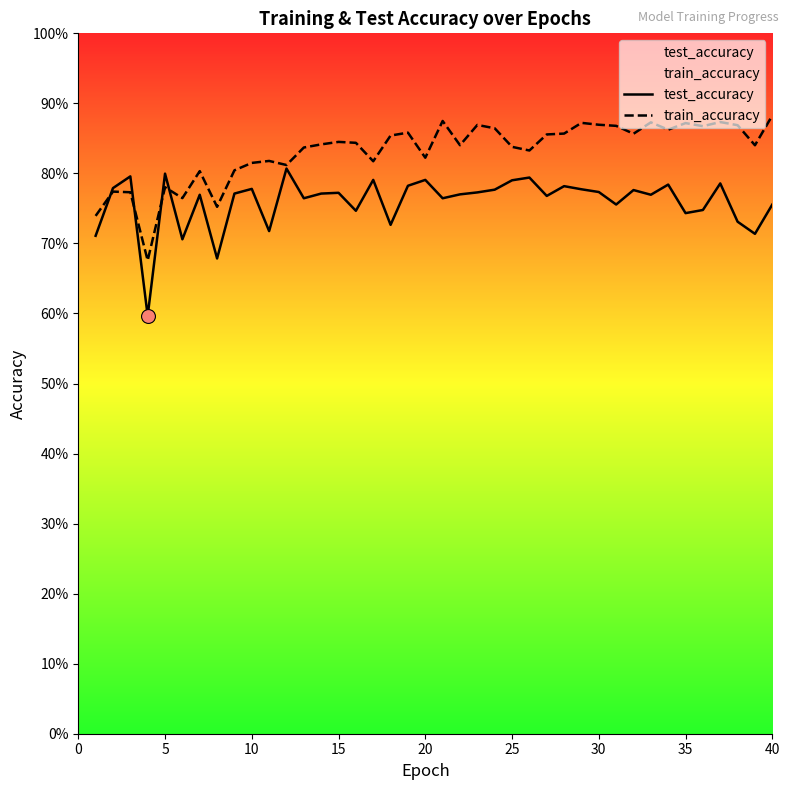

Reading right to left, list all the values displayed in this chart.

test_accuracy: 0.8	0.7	0.7	0.8	0.7	0.7	0.8	0.8	0.8	0.8	0.8	0.8	0.8	0.8	0.8	0.8	0.8	0.8	0.8	0.8	0.8	0.8	0.7	0.8	0.7	0.8	0.8	0.8	0.8	0.7	0.8	0.8	0.7	0.8	0.7	0.8	0.6	0.8	0.8	0.7
train_accuracy: 0.9	0.8	0.9	0.9	0.9	0.9	0.9	0.9	0.9	0.9	0.9	0.9	0.9	0.9	0.8	0.8	0.9	0.9	0.8	0.9	0.8	0.9	0.9	0.8	0.8	0.8	0.8	0.8	0.8	0.8	0.8	0.8	0.8	0.8	0.8	0.8	0.7	0.8	0.8	0.7